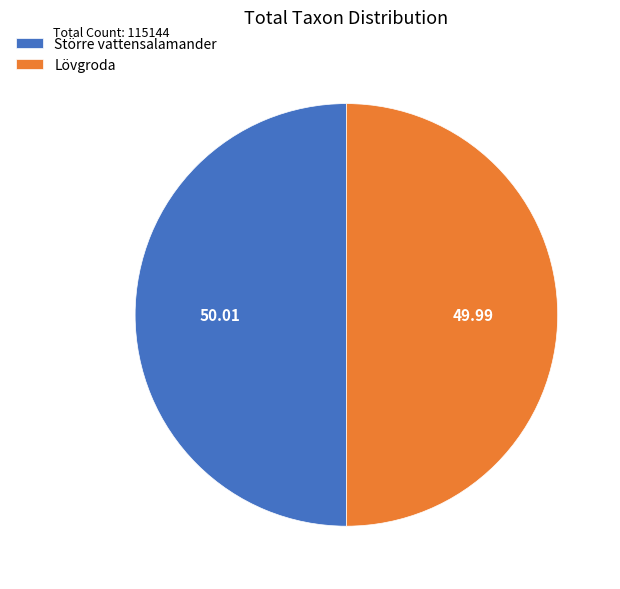

What is the ratio of the value at Större vattensalamander to the value at Lövgroda?

1.0